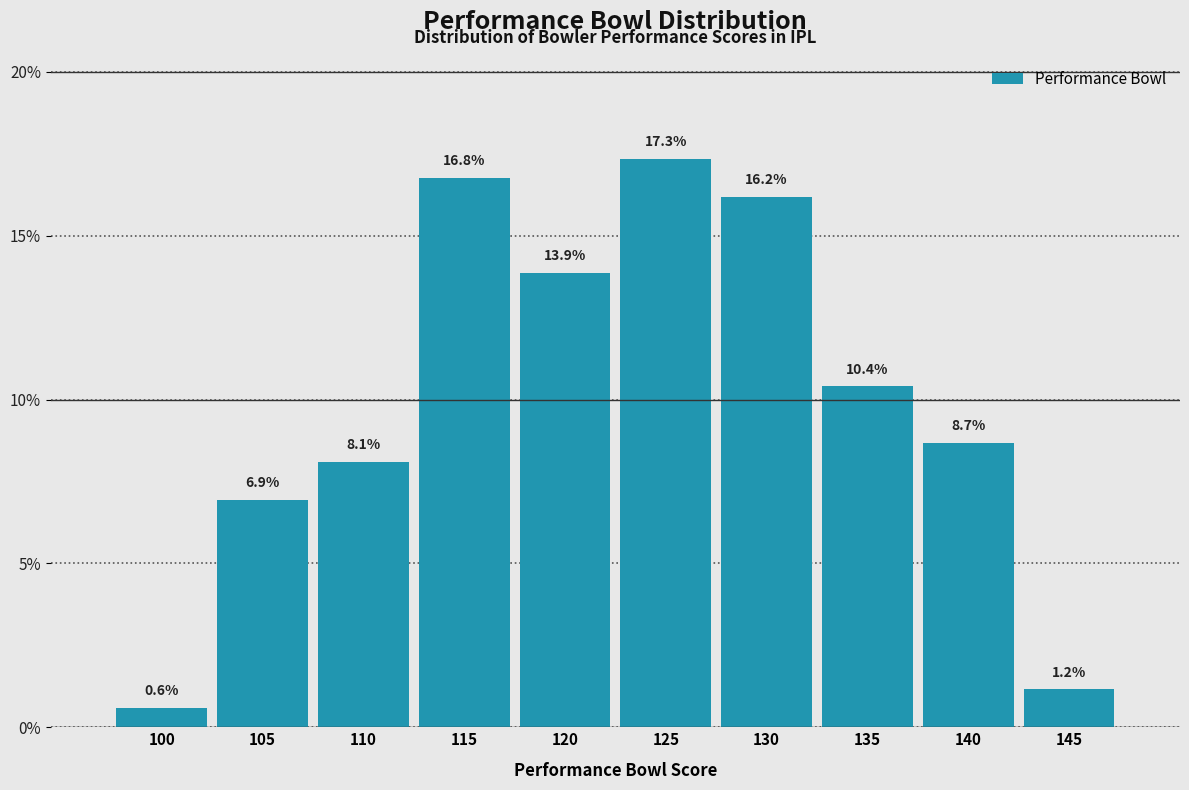

Reading right to left, transcribe all the data shown in this chart.

1.2	8.7	10.4	16.2	17.3	13.9	16.8	8.1	6.9	0.6